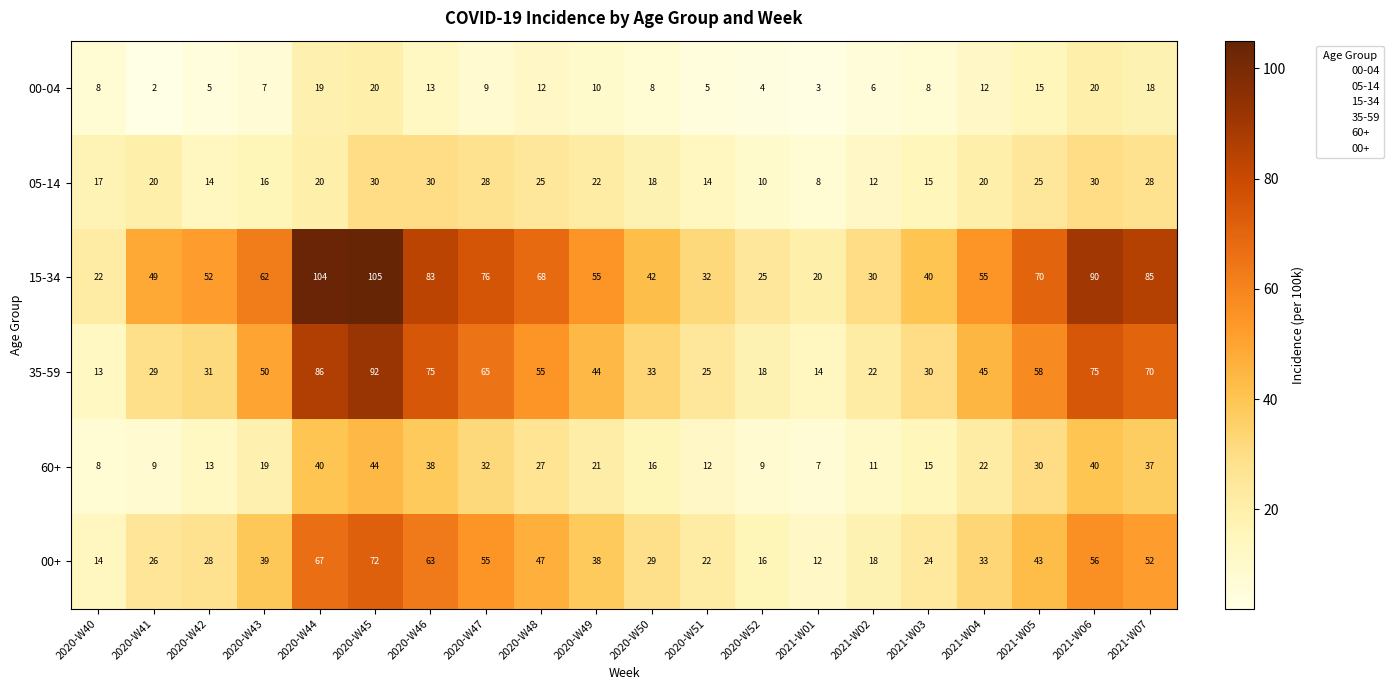

Where is 00+ nearest to the value 42?

2021-W05